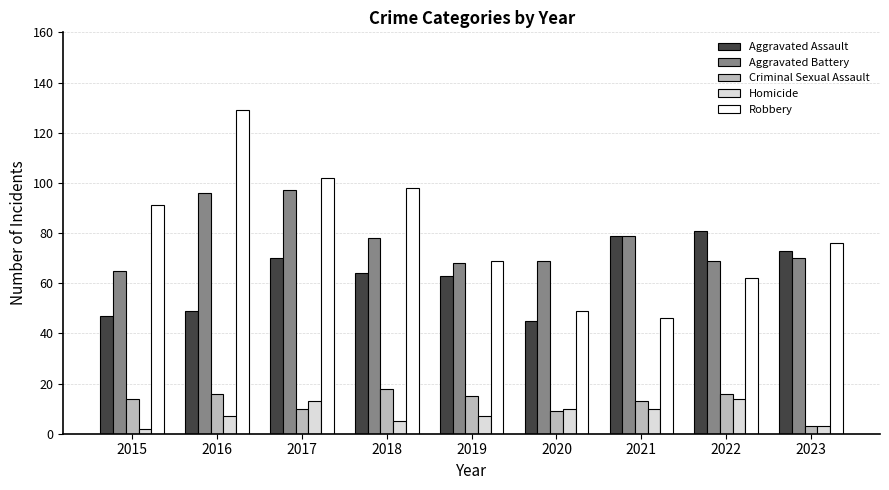

Reading left to right, what are all the values shown in this chart?

Aggravated Assault: 47	49	70	64	63	45	79	81	73
Aggravated Battery: 65	96	97	78	68	69	79	69	70
Criminal Sexual Assault: 14	16	10	18	15	9	13	16	3
Homicide: 2	7	13	5	7	10	10	14	3
Robbery: 91	129	102	98	69	49	46	62	76